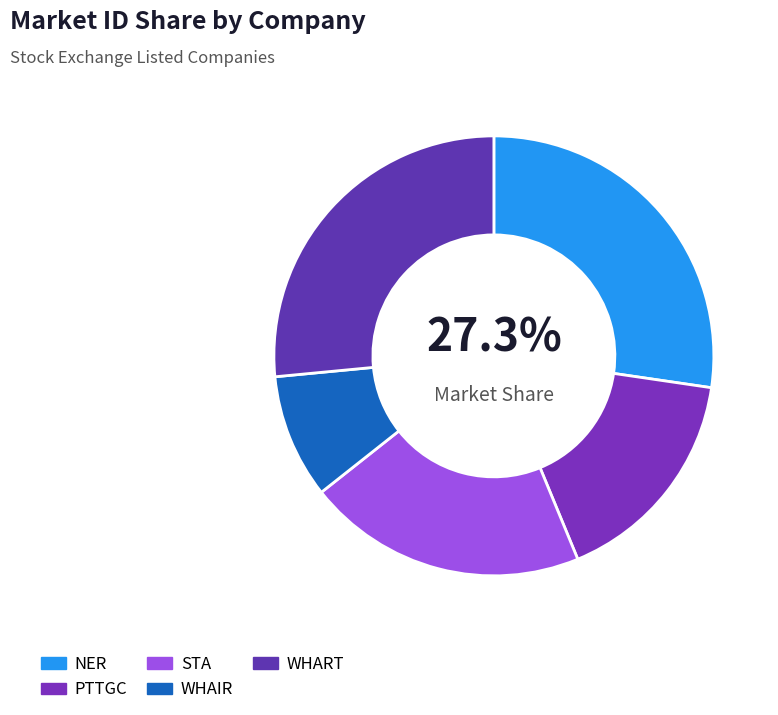

The WHART slice represents 41% of the pie. True or false?

False